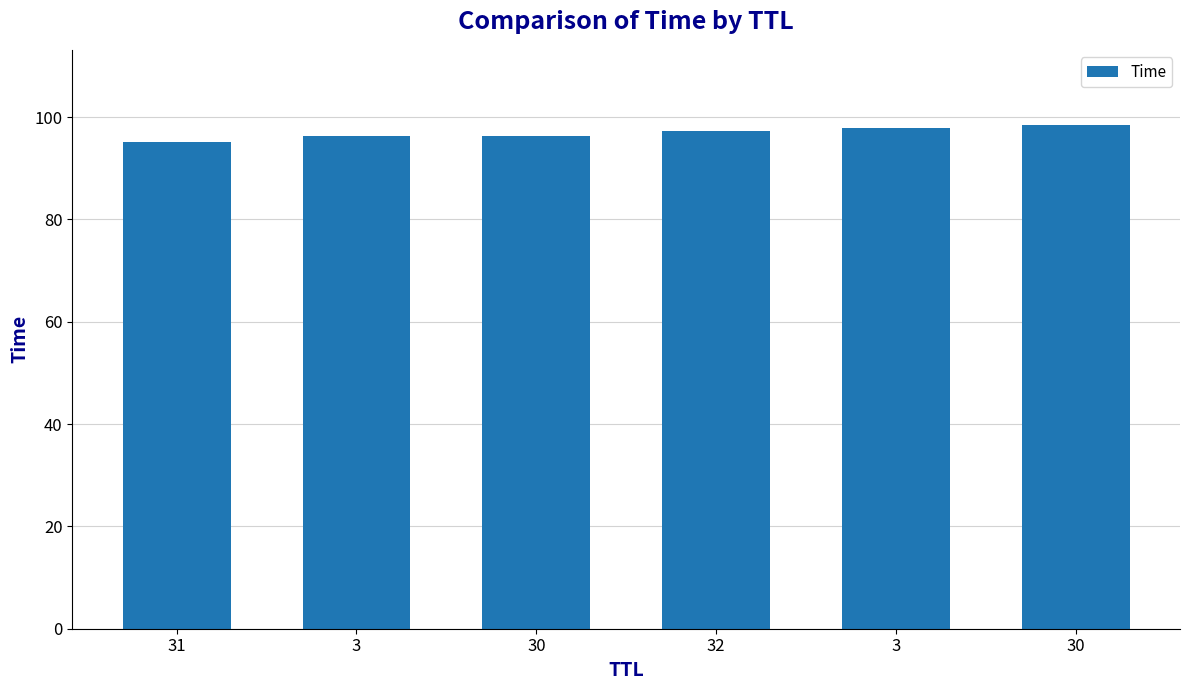

How many series are shown in this chart?

1